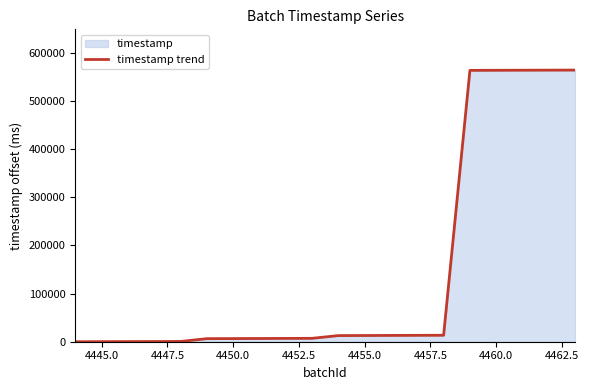

What is the difference between the maximum and minimum values?

564575